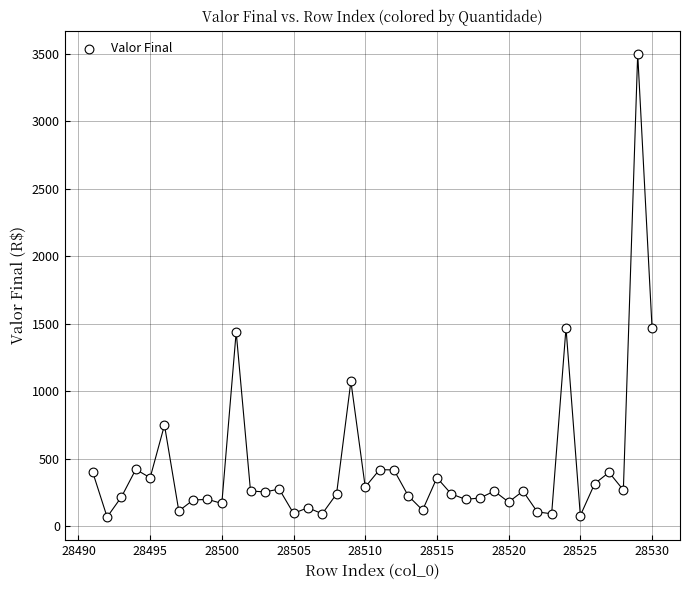

What is the range of X values (max minus min)?

39